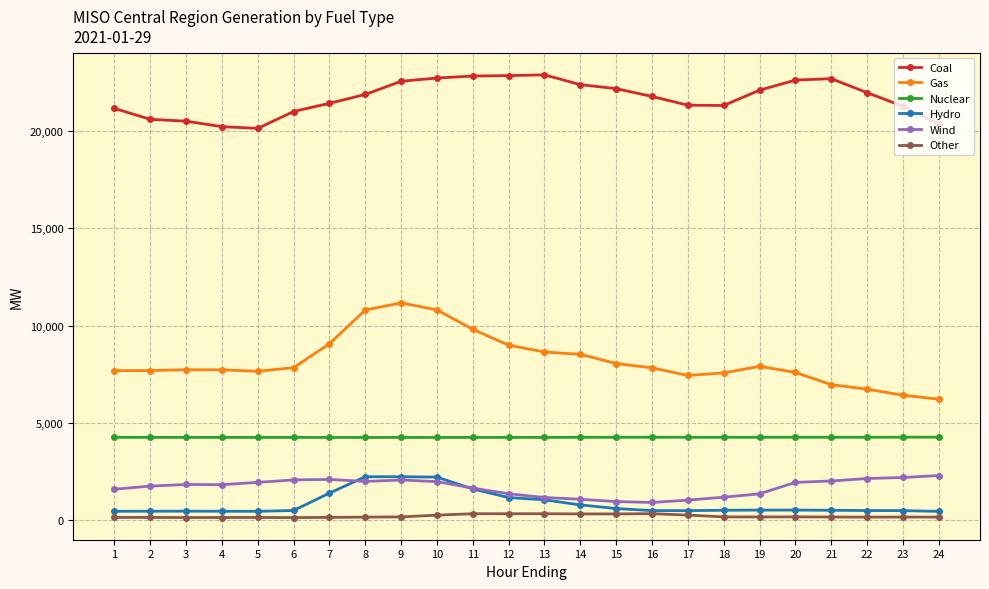

True or false: Nuclear has a value of 4263.9 at 17.

True